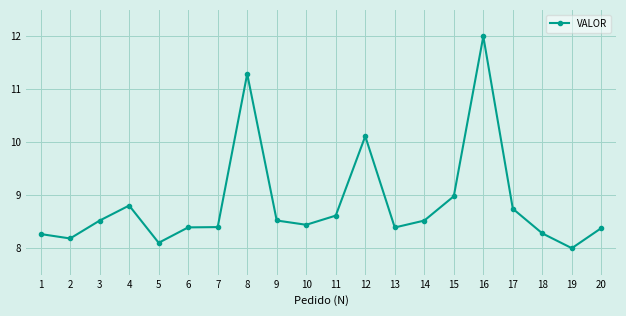

What is the approximate value at 3?

8.5